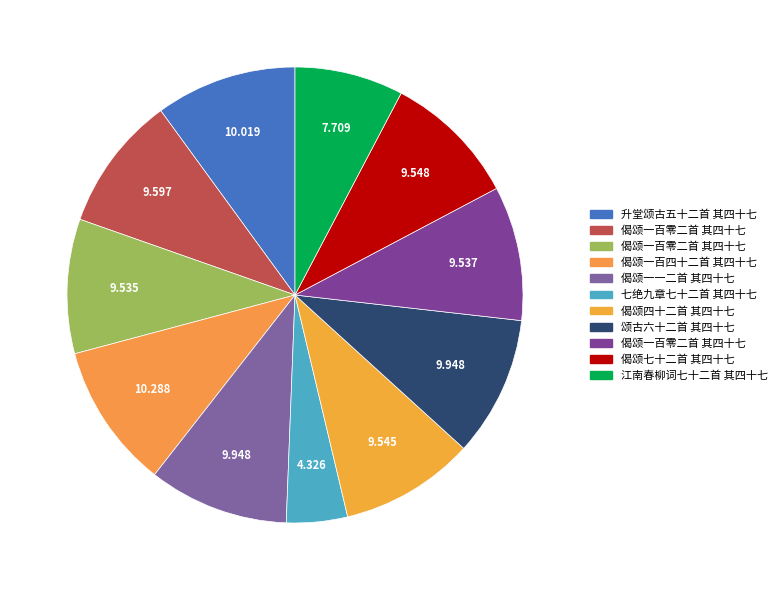

How many slices are in this pie chart?

11